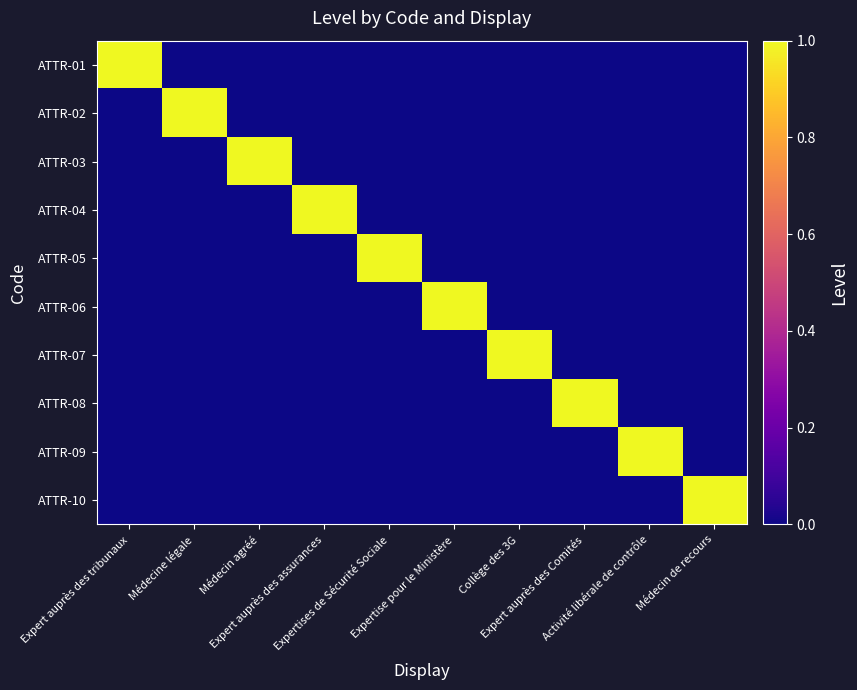

Reading left to right, transcribe all the data shown in this chart.

ATTR-01: Expert auprès des tribunaux=1	Médecine légale=0	Médecin agréé=0	Expert auprès des assurances=0	Expertises de Sécurité Sociale=0	Expertise pour le Ministère=0	Collège des 3G=0	Expert auprès des Comités=0	Activité libérale de contrôle=0	Médecin de recours=0
ATTR-02: Expert auprès des tribunaux=0	Médecine légale=1	Médecin agréé=0	Expert auprès des assurances=0	Expertises de Sécurité Sociale=0	Expertise pour le Ministère=0	Collège des 3G=0	Expert auprès des Comités=0	Activité libérale de contrôle=0	Médecin de recours=0
ATTR-03: Expert auprès des tribunaux=0	Médecine légale=0	Médecin agréé=1	Expert auprès des assurances=0	Expertises de Sécurité Sociale=0	Expertise pour le Ministère=0	Collège des 3G=0	Expert auprès des Comités=0	Activité libérale de contrôle=0	Médecin de recours=0
ATTR-04: Expert auprès des tribunaux=0	Médecine légale=0	Médecin agréé=0	Expert auprès des assurances=1	Expertises de Sécurité Sociale=0	Expertise pour le Ministère=0	Collège des 3G=0	Expert auprès des Comités=0	Activité libérale de contrôle=0	Médecin de recours=0
ATTR-05: Expert auprès des tribunaux=0	Médecine légale=0	Médecin agréé=0	Expert auprès des assurances=0	Expertises de Sécurité Sociale=1	Expertise pour le Ministère=0	Collège des 3G=0	Expert auprès des Comités=0	Activité libérale de contrôle=0	Médecin de recours=0
ATTR-06: Expert auprès des tribunaux=0	Médecine légale=0	Médecin agréé=0	Expert auprès des assurances=0	Expertises de Sécurité Sociale=0	Expertise pour le Ministère=1	Collège des 3G=0	Expert auprès des Comités=0	Activité libérale de contrôle=0	Médecin de recours=0
ATTR-07: Expert auprès des tribunaux=0	Médecine légale=0	Médecin agréé=0	Expert auprès des assurances=0	Expertises de Sécurité Sociale=0	Expertise pour le Ministère=0	Collège des 3G=1	Expert auprès des Comités=0	Activité libérale de contrôle=0	Médecin de recours=0
ATTR-08: Expert auprès des tribunaux=0	Médecine légale=0	Médecin agréé=0	Expert auprès des assurances=0	Expertises de Sécurité Sociale=0	Expertise pour le Ministère=0	Collège des 3G=0	Expert auprès des Comités=1	Activité libérale de contrôle=0	Médecin de recours=0
ATTR-09: Expert auprès des tribunaux=0	Médecine légale=0	Médecin agréé=0	Expert auprès des assurances=0	Expertises de Sécurité Sociale=0	Expertise pour le Ministère=0	Collège des 3G=0	Expert auprès des Comités=0	Activité libérale de contrôle=1	Médecin de recours=0
ATTR-10: Expert auprès des tribunaux=0	Médecine légale=0	Médecin agréé=0	Expert auprès des assurances=0	Expertises de Sécurité Sociale=0	Expertise pour le Ministère=0	Collège des 3G=0	Expert auprès des Comités=0	Activité libérale de contrôle=0	Médecin de recours=1